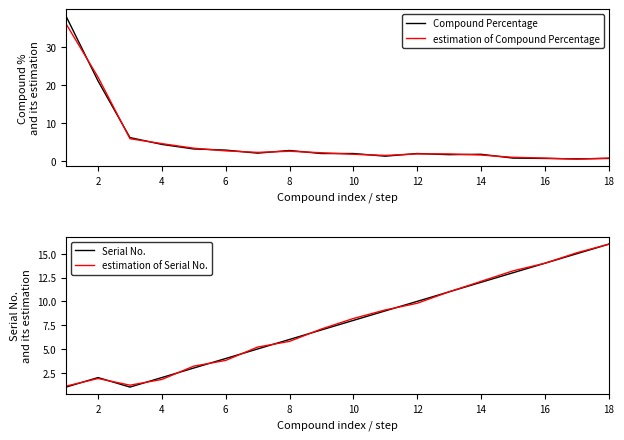

How many interior local valleys does the estimation of Serial No. series have?

1